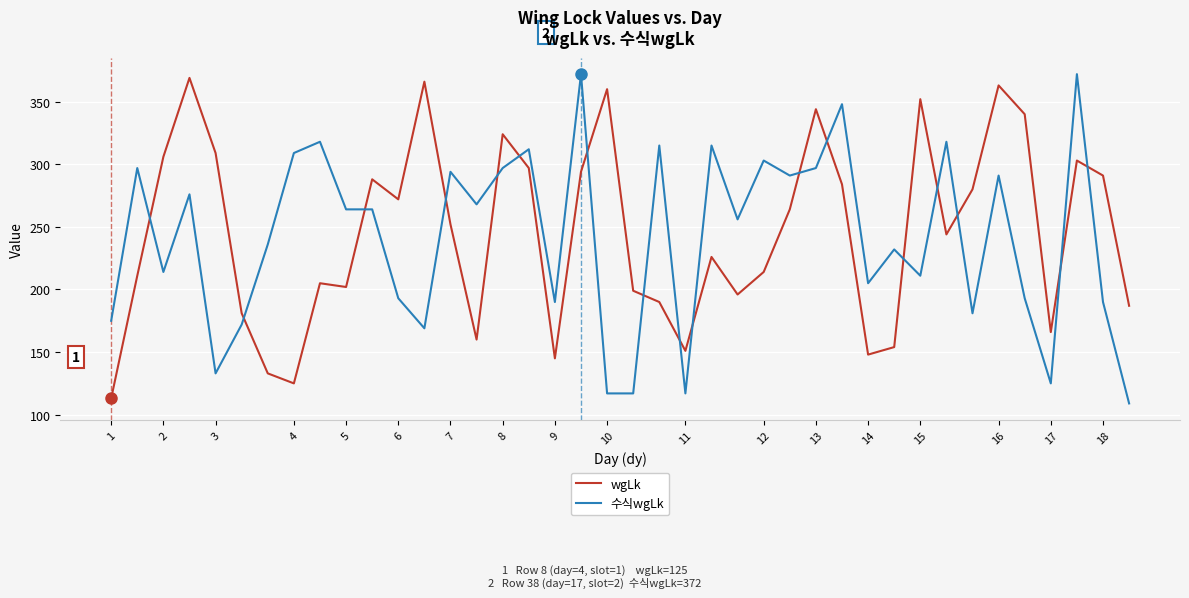

How many lines are shown in the chart?

2